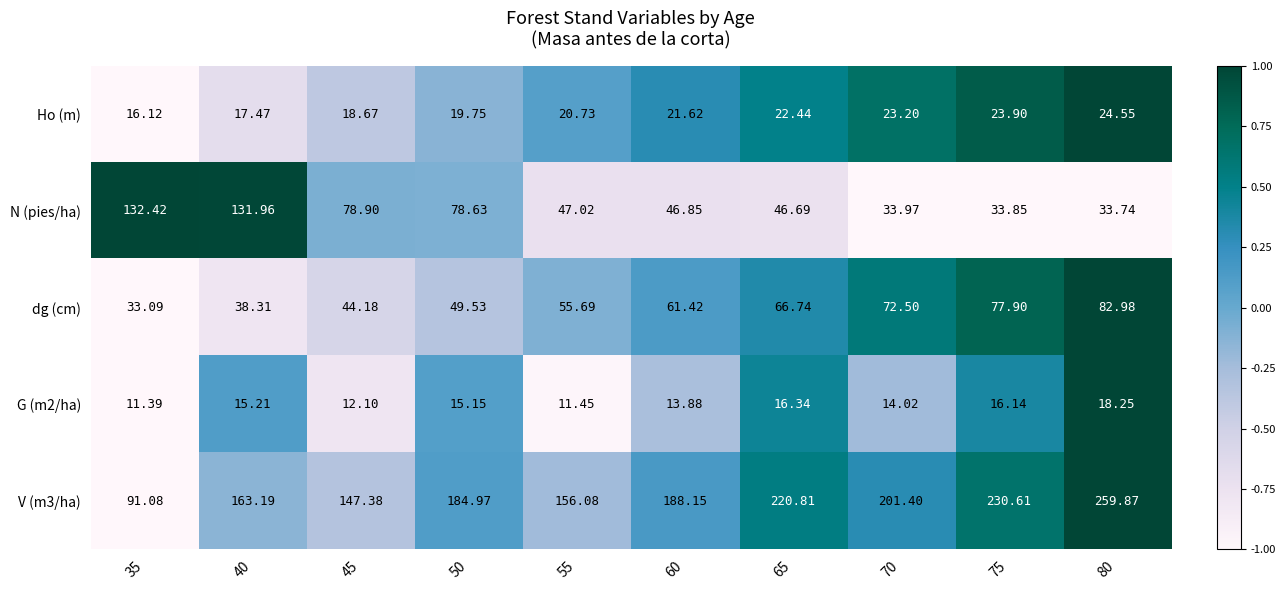

Is the value of Ho (m) at 60 greater than the value of dg (cm) at 75?

No